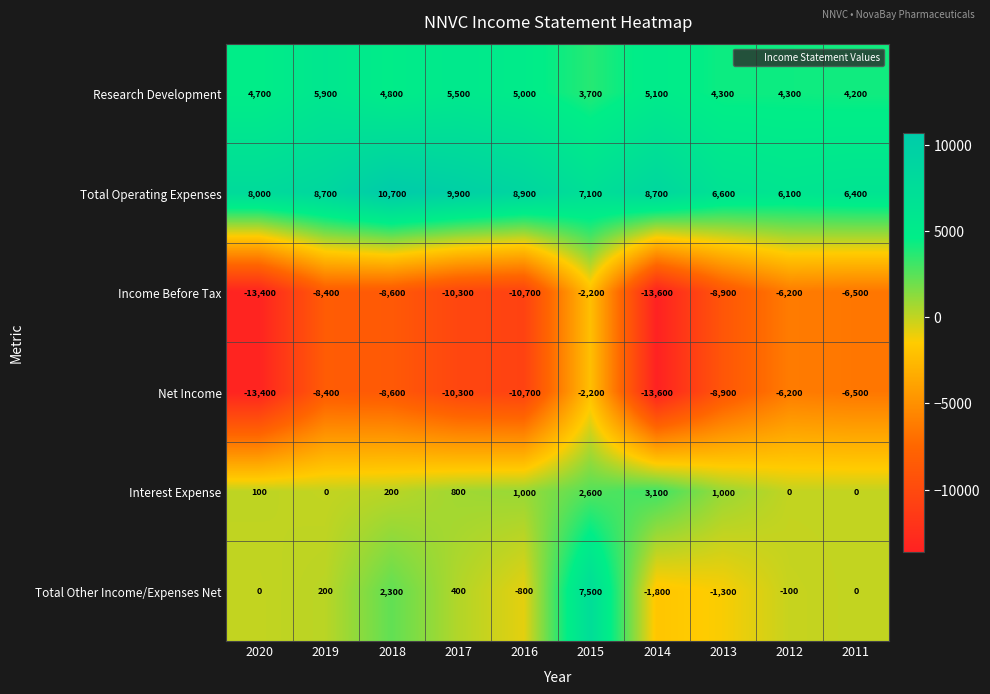

What is the average value of the Net Income series?

-8880